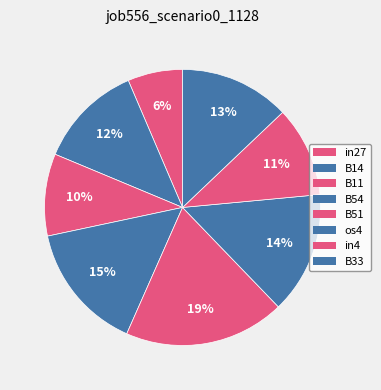

What is the smallest slice in the pie chart?

in27